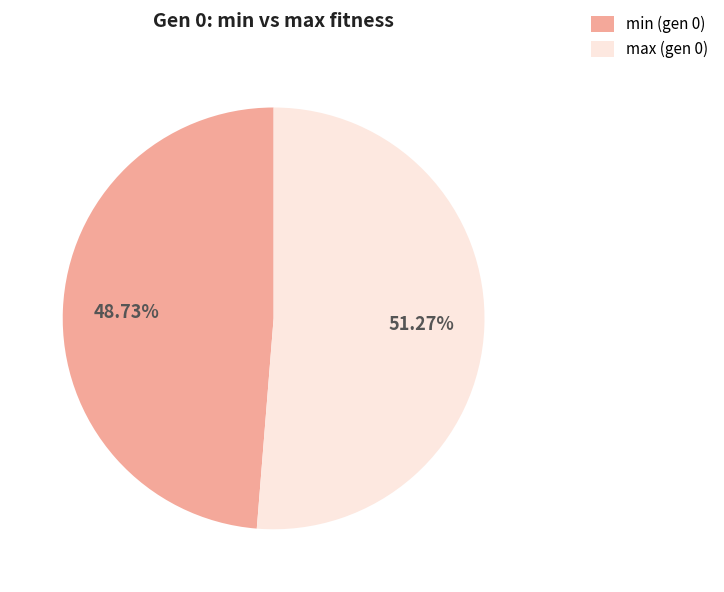

Is the sum of max (gen 0) and min (gen 0) greater than half?

Yes